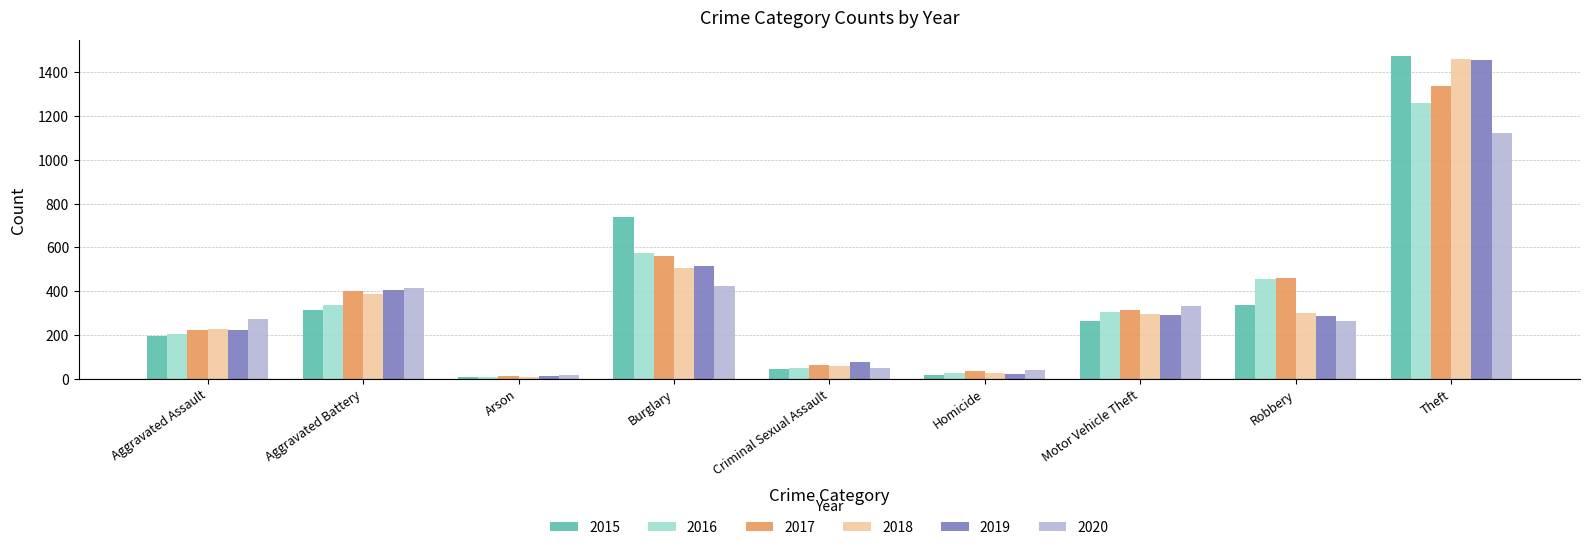

At how many categories does at least one series exceed 28?

8